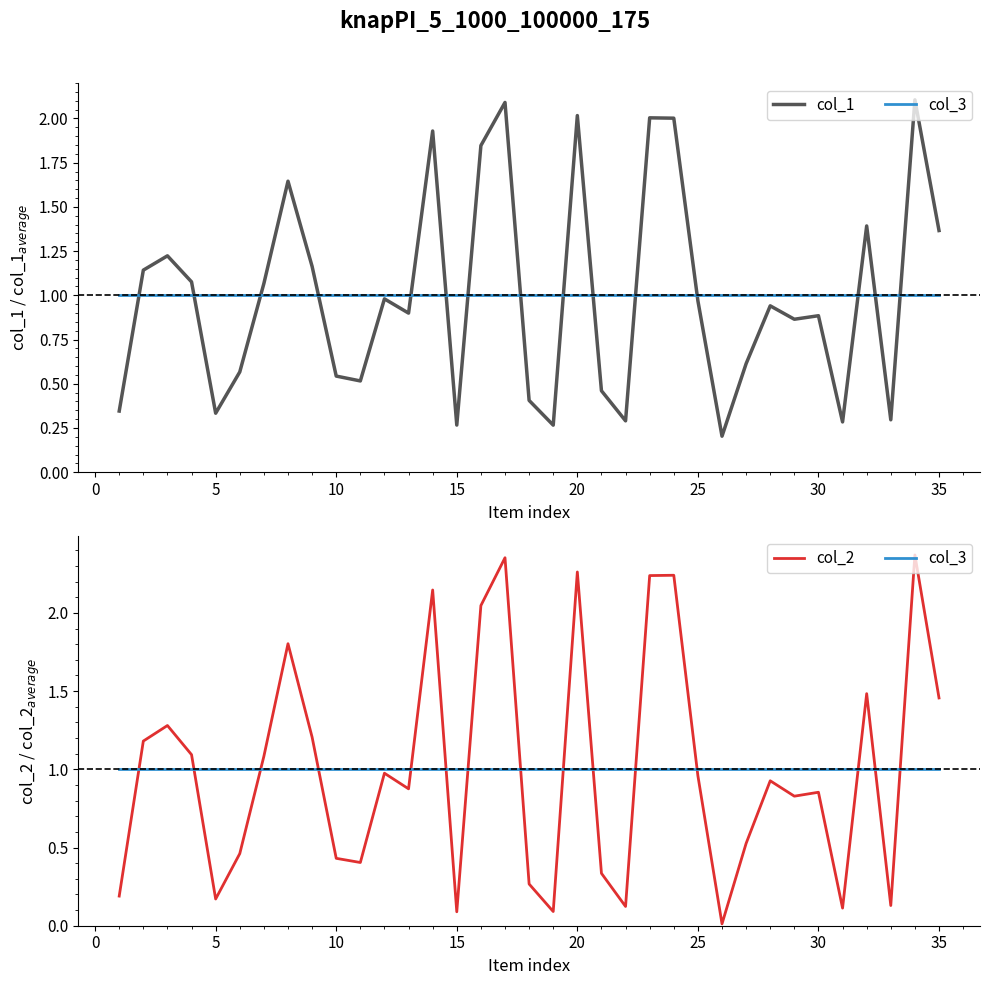

In col_1, how many points are lower than both neighbors (excluding endpoints)?

10